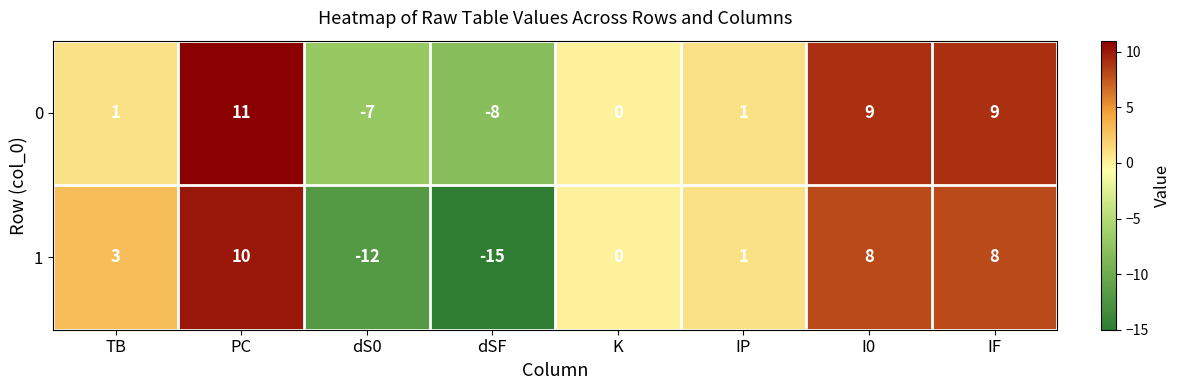

How many values in the 0 series are below 1?

3